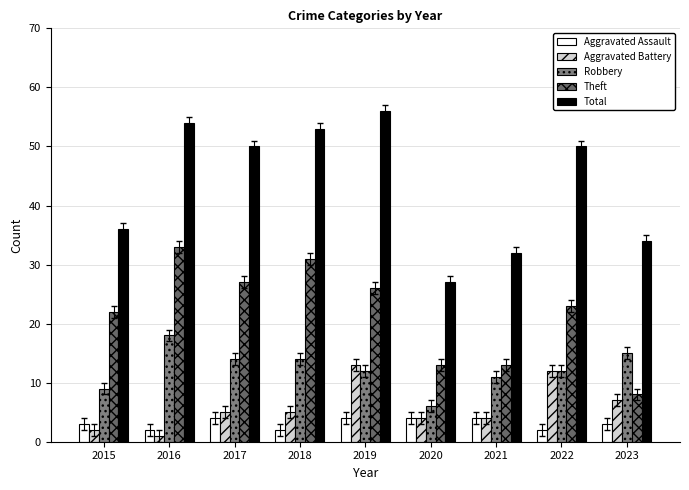

At how many categories does at least one series exceed 1?

9